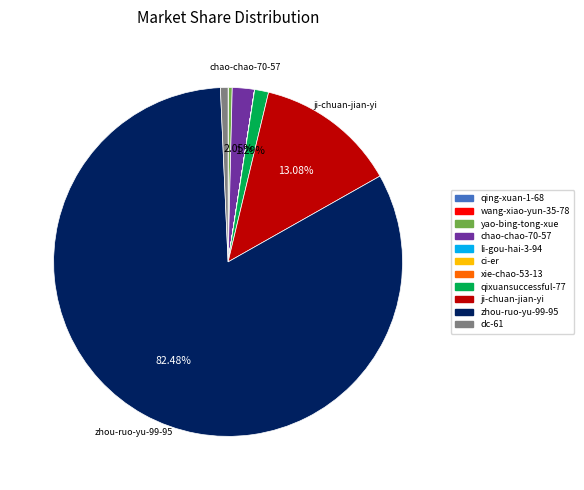

To the nearest percent, what is the average slice percentage?

9%